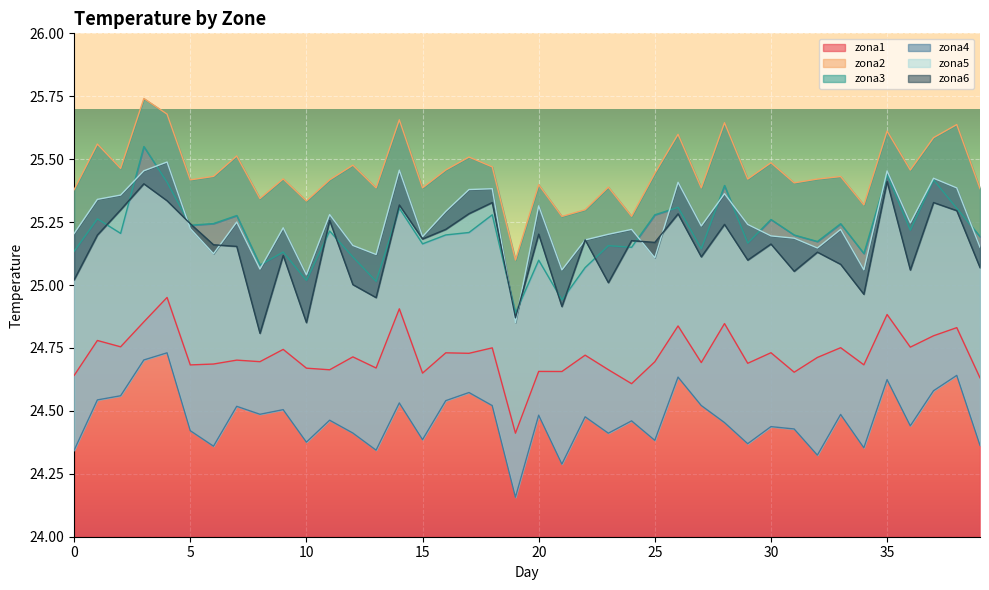

What is the difference between the second highest and second lowest values in the zona4 series?

0.4